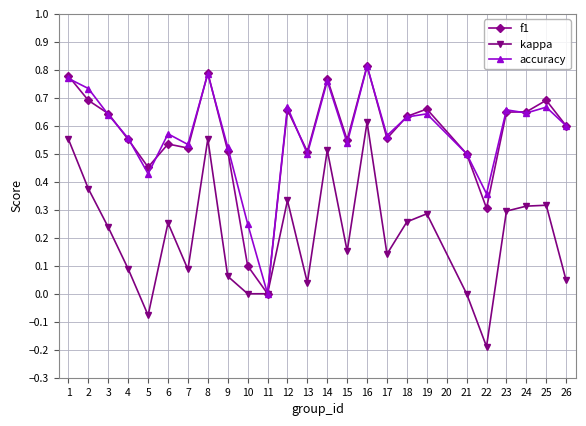

Is the value of f1 at 5 greater than the value of kappa at 23?

Yes